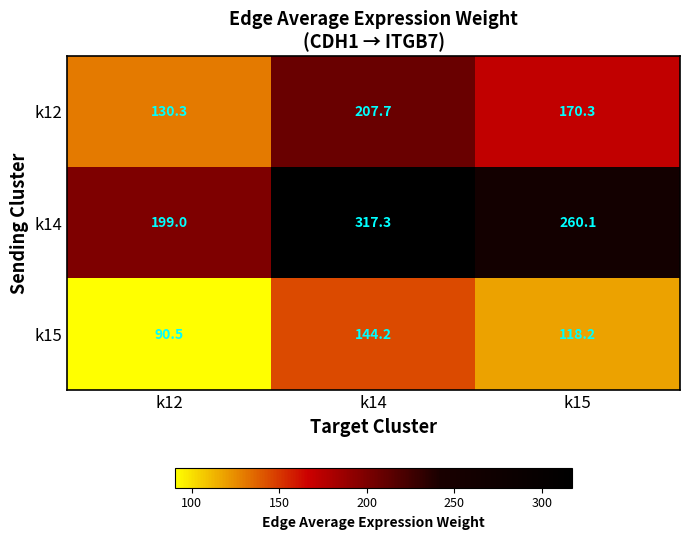

What is the average value of the k14 series?

258.8